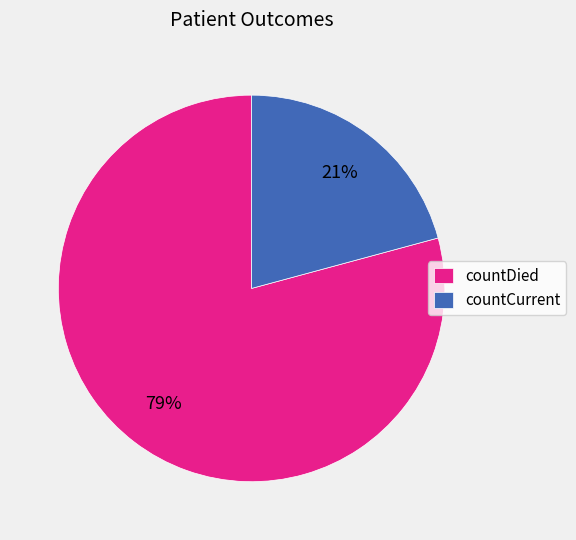

Approximately how many times larger is the value at countCurrent compared to countDied?

0.3